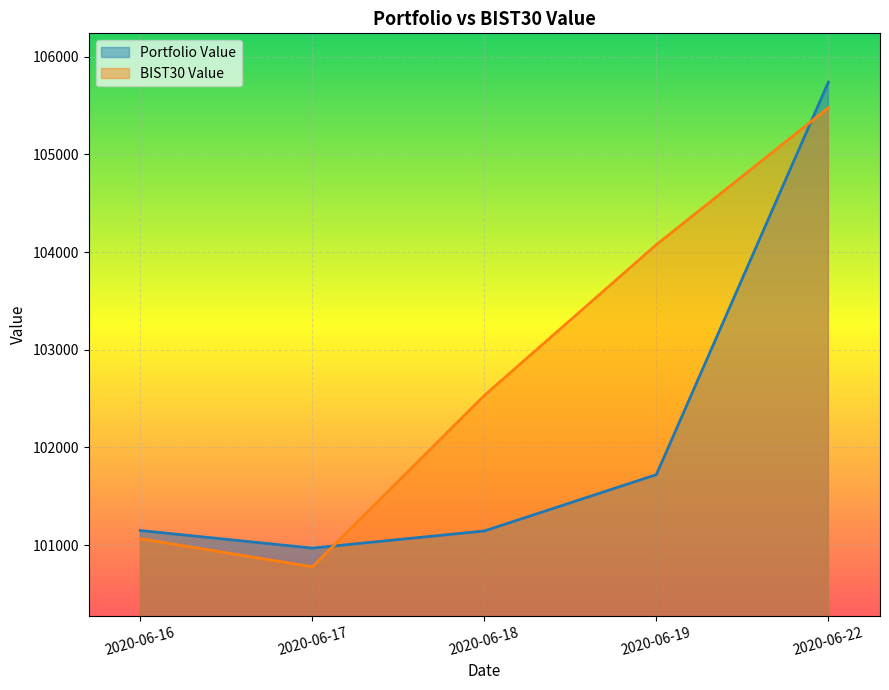

Does the chart display data point markers on the line(s)?

No